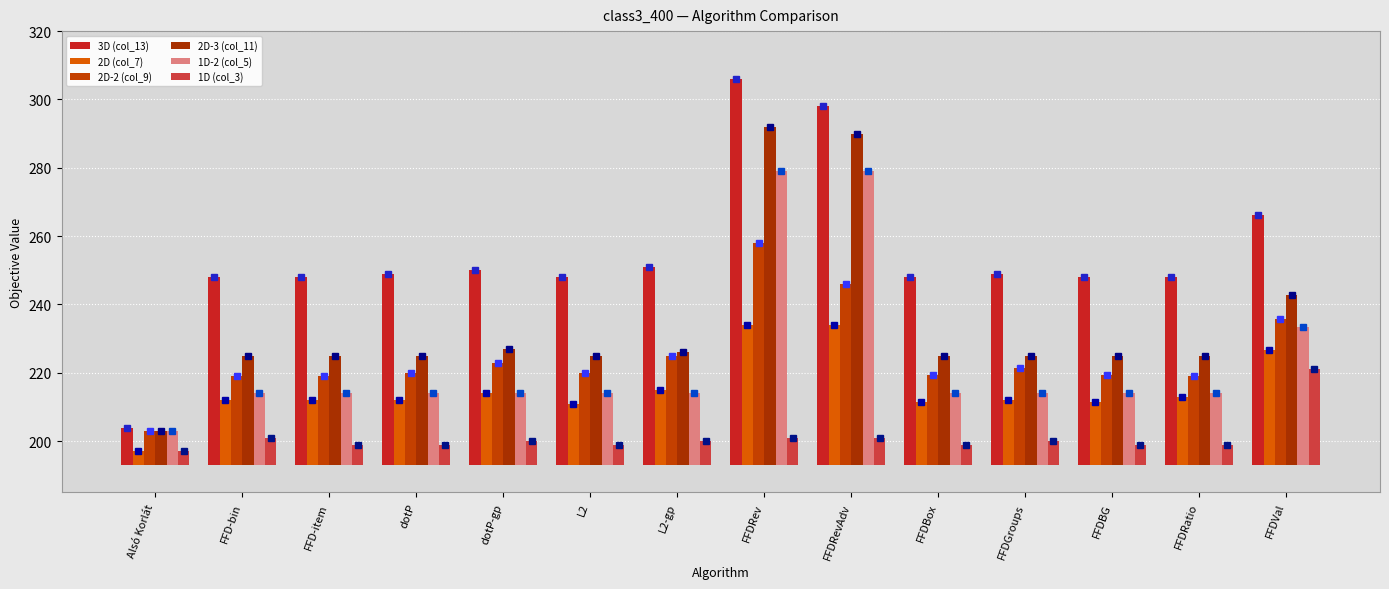

Which has a higher value, dotP or dotP-gp?

dotP-gp